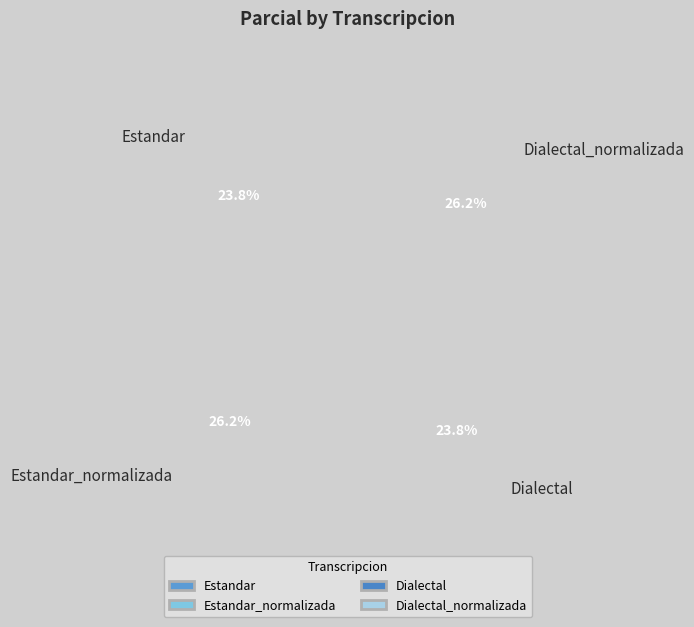

The Dialectal slice represents 38% of the pie. True or false?

False